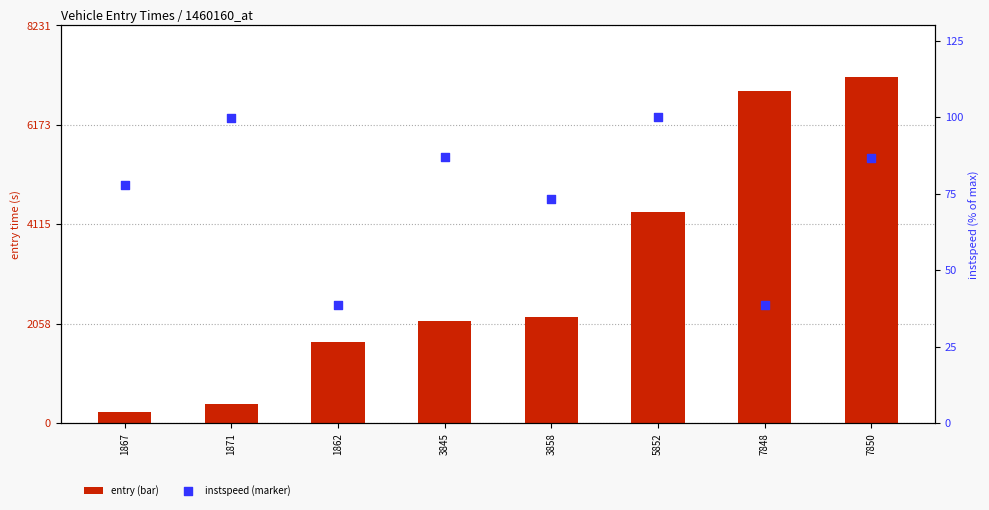

Which series has the largest total across all categories?

entry